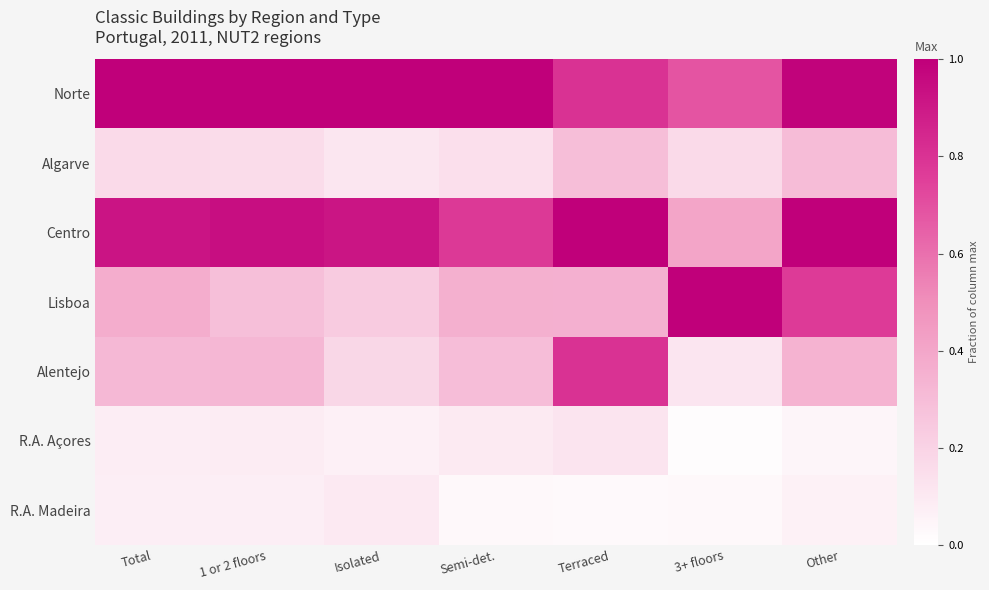

Reading right to left, what are all the values shown in this chart?

Norte: Other=1.0	3+ floors=0.7	Terraced=0.8	Semi-det.=1.0	Isolated=1.0	1 or 2 floors=1.0	Total=1.0
Algarve: Other=0.3	3+ floors=0.2	Terraced=0.3	Semi-det.=0.1	Isolated=0.1	1 or 2 floors=0.2	Total=0.2
Centro: Other=1.0	3+ floors=0.4	Terraced=1.0	Semi-det.=0.8	Isolated=0.9	1 or 2 floors=0.9	Total=0.9
Lisboa: Other=0.8	3+ floors=1.0	Terraced=0.4	Semi-det.=0.4	Isolated=0.2	1 or 2 floors=0.3	Total=0.4
Alentejo: Other=0.3	3+ floors=0.1	Terraced=0.8	Semi-det.=0.3	Isolated=0.2	1 or 2 floors=0.3	Total=0.3
R.A. Açores: Other=0.0	3+ floors=0.0	Terraced=0.1	Semi-det.=0.1	Isolated=0.1	1 or 2 floors=0.1	Total=0.1
R.A. Madeira: Other=0.1	3+ floors=0.0	Terraced=0.0	Semi-det.=0.0	Isolated=0.1	1 or 2 floors=0.1	Total=0.1